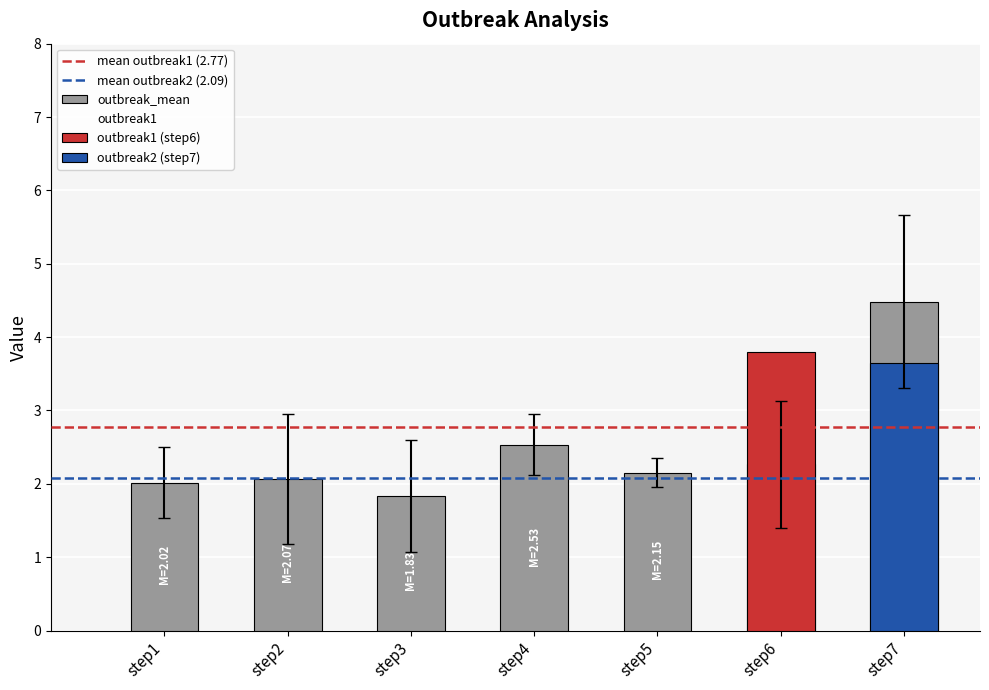

What is the sum of all outbreak1 values?

19.4